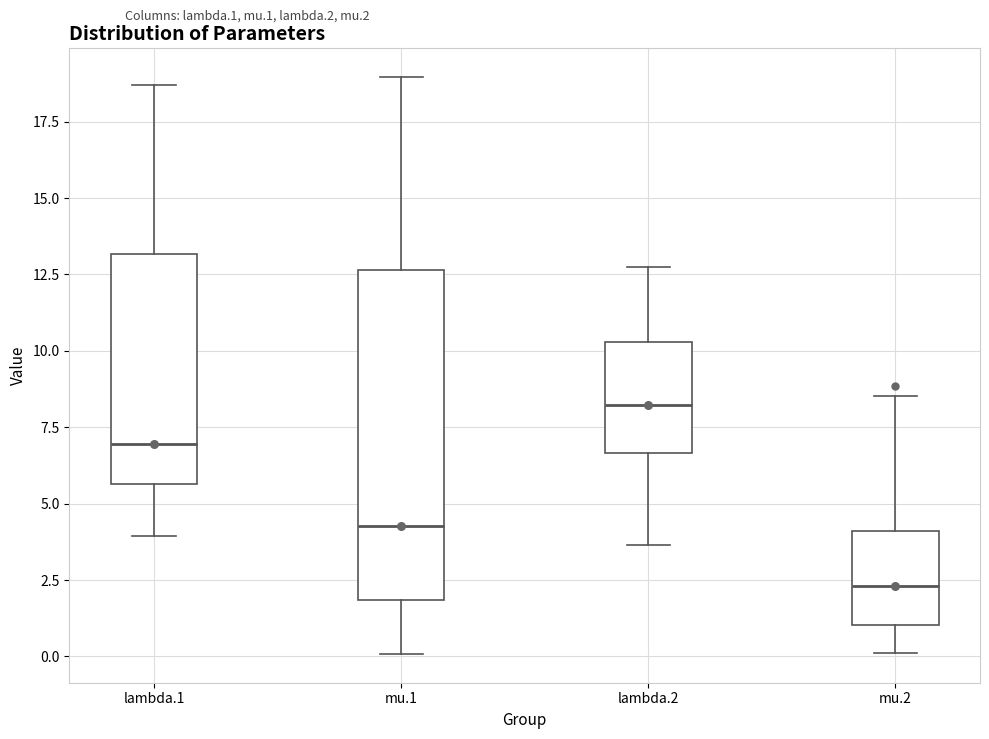

Reading left to right, read every box against the y-axis: the position of its median line, the range the box covers, and the ends of its whiskers. The values are not printed on the chart, so give them approximately, as read against the axis.

lambda.1: median 7.0, box 5.5 to 13.0, whiskers 4.0 to 18.5
mu.1: median 4.5, box 2.0 to 12.5, whiskers 0.0 to 19.0
lambda.2: median 8.0, box 6.5 to 10.5, whiskers 3.5 to 12.5
mu.2: median 2.5, box 1.0 to 4.0, whiskers 0.0 to 8.5